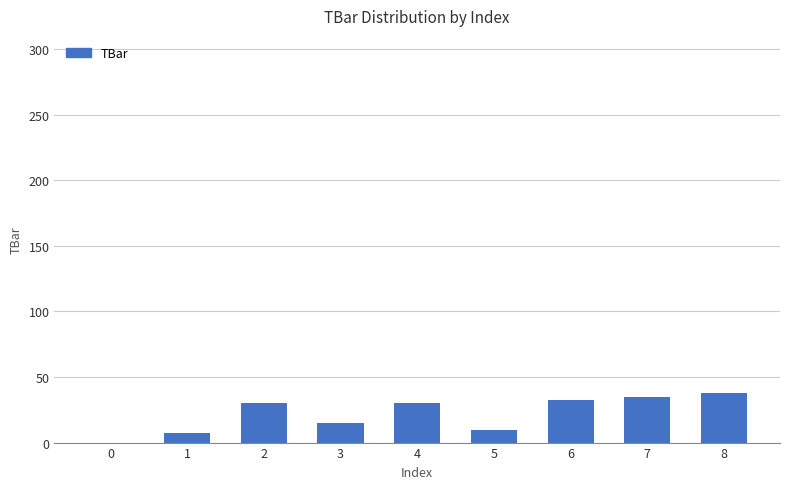

Is it true that the value at 7 is 35.1?

True